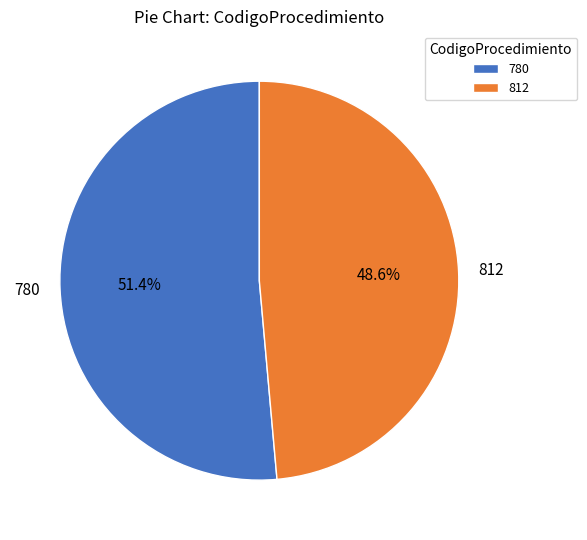

True or false: 780 accounts for 63% of the total.

False